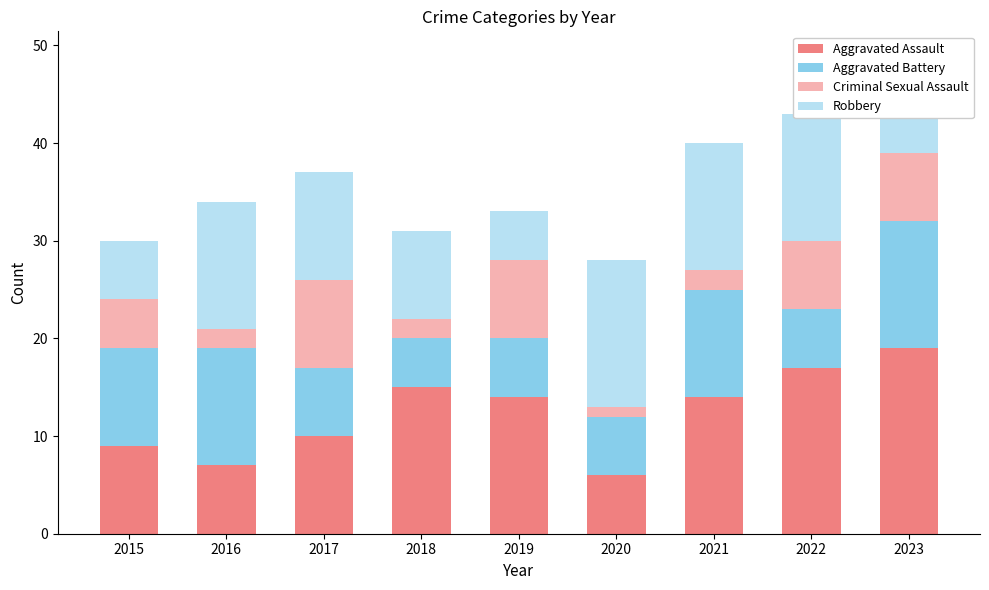

The value of Criminal Sexual Assault at 2021 is 2. True or false?

True